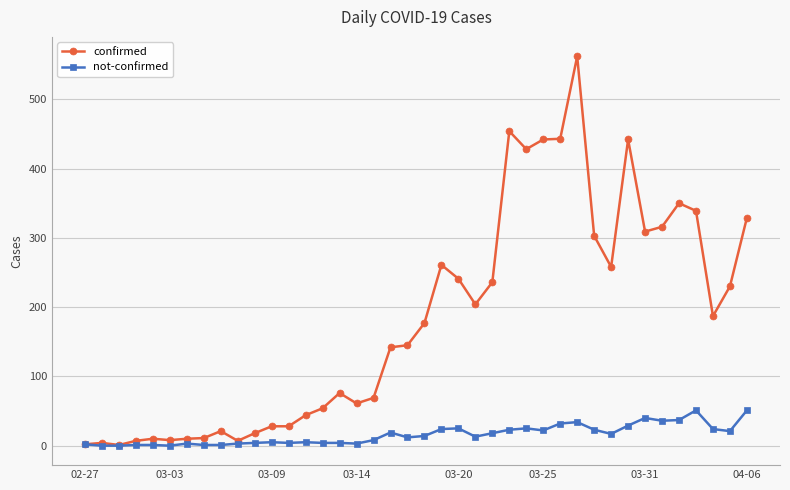

True or false: not-confirmed has more than 1 interior local peaks.

True